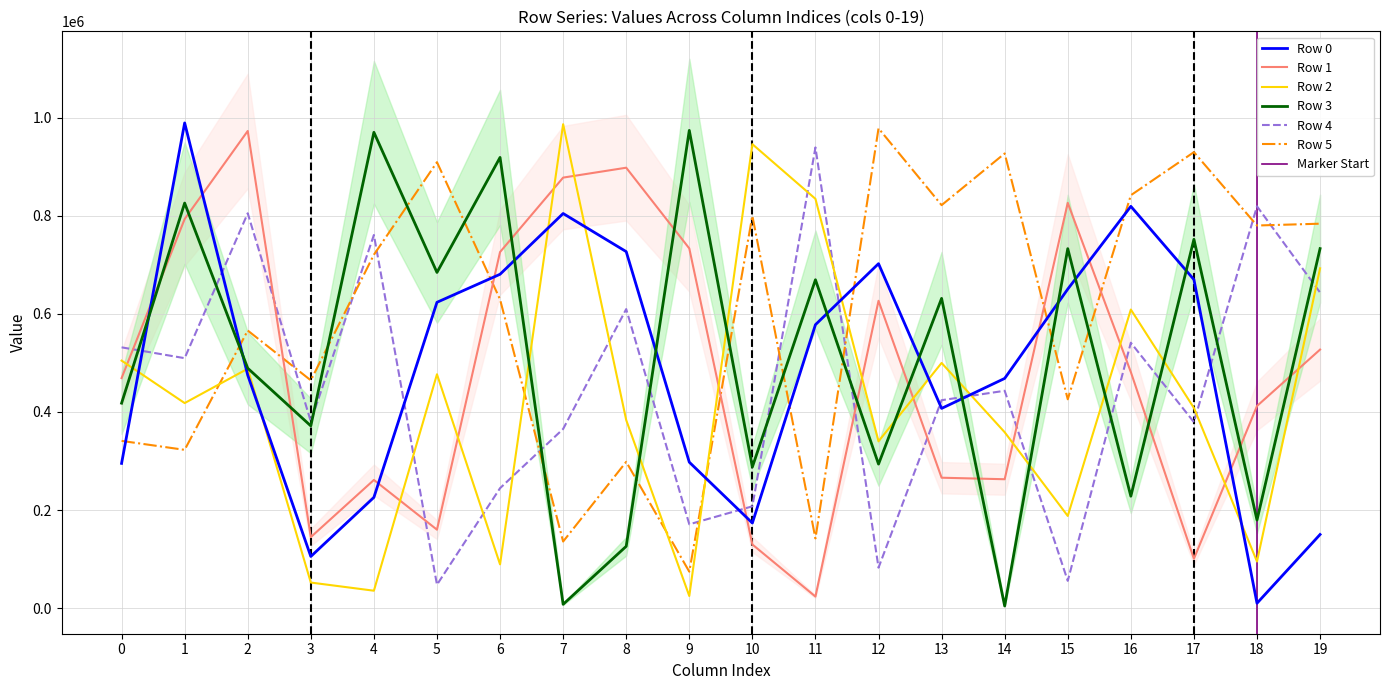

How many values in the Row 3 series exceed 631466?

9